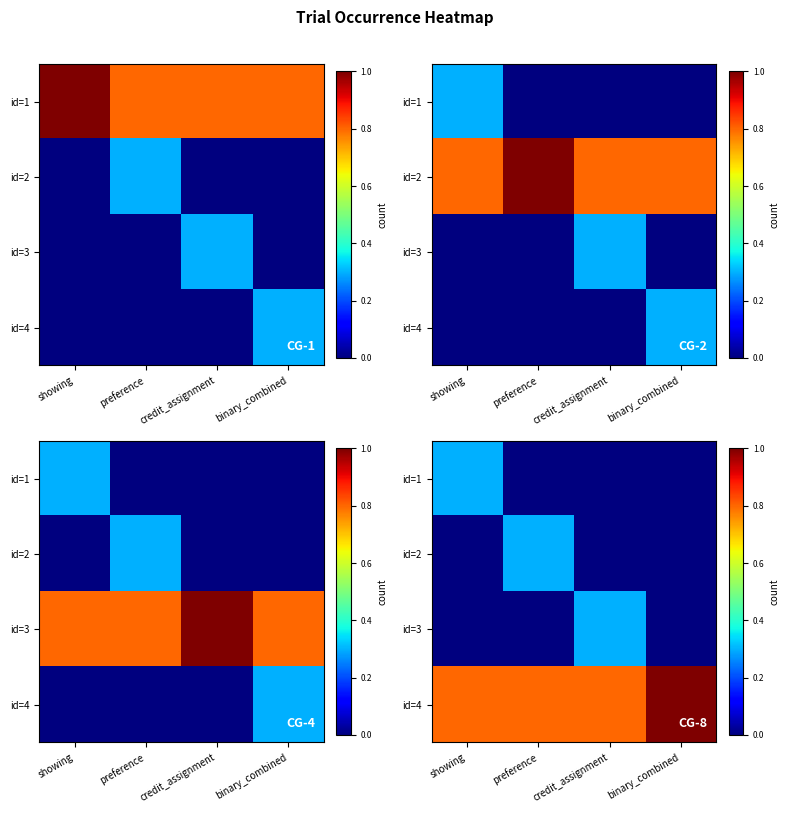

Is it true that id=3 equals -0.2 at binary_combined?

False